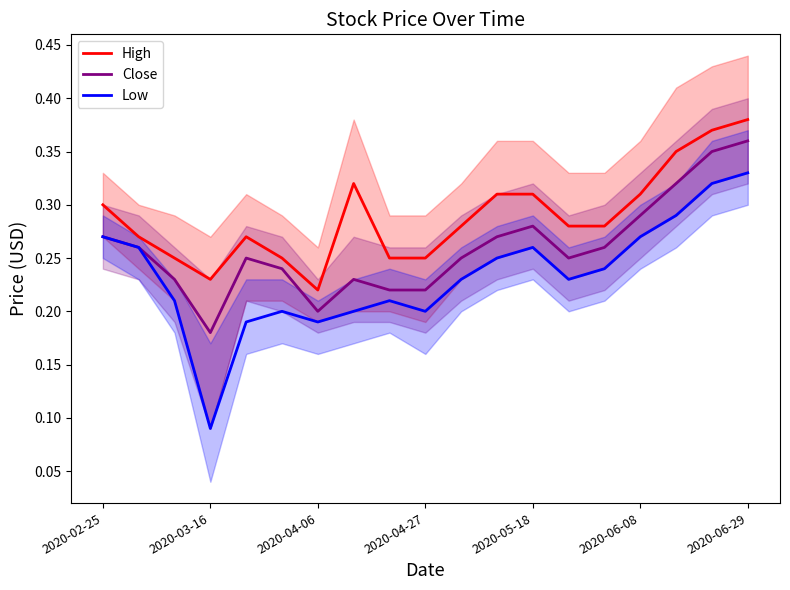

Where is High nearest to the value 0?

2020-04-06